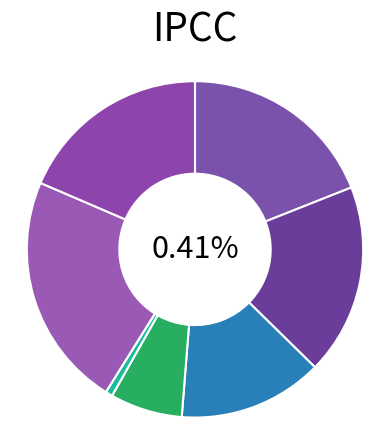

Is there any slice that represents more than half of the pie?

No